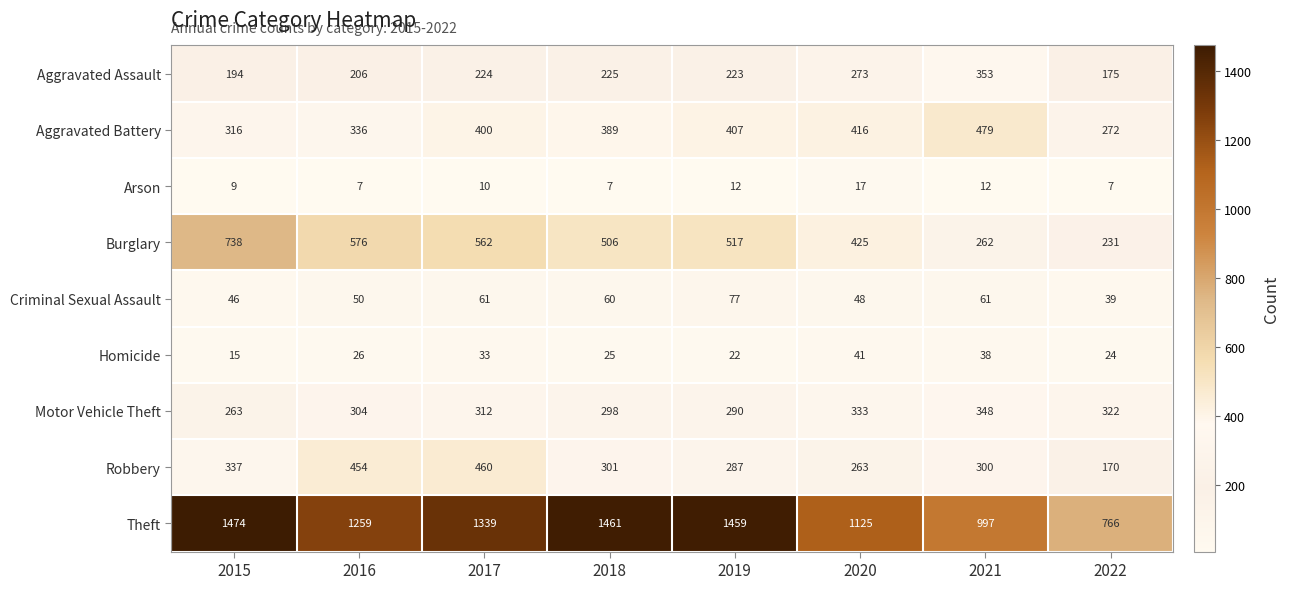

What is the average value of the Aggravated Battery series?

377